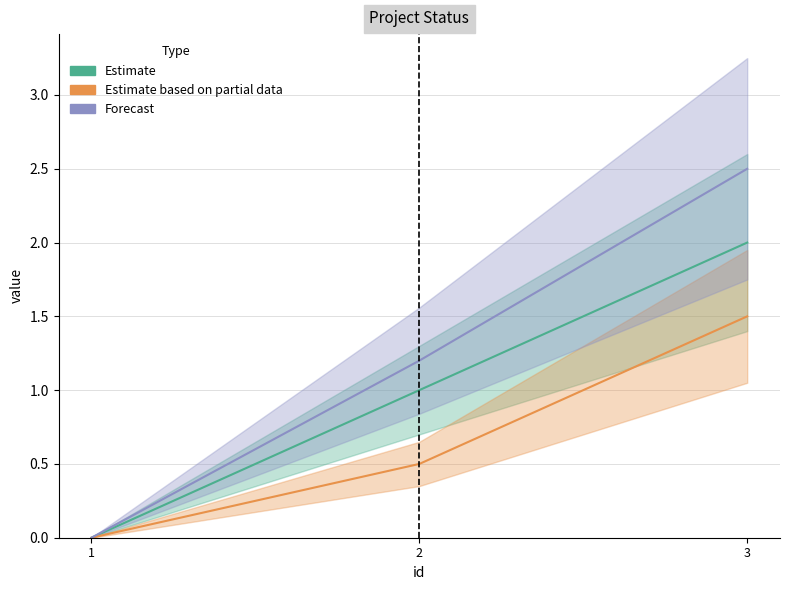

List the labels in order of Forecast value, smallest first.

1, 2, 3